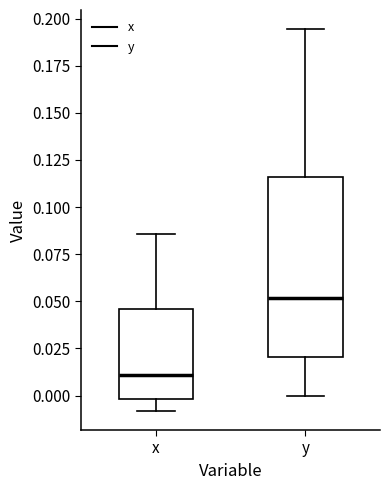

Reading left to right, transcribe this box plot: for each box, give where its median line is, the range the box spans, and where its two whiskers end, as read against the y-axis. The values are not printed on the chart, so give them approximately, as read against the axis.

x: median 0.010, box 0.000 to 0.045, whiskers -0.010 to 0.085
y: median 0.050, box 0.020 to 0.115, whiskers 0.000 to 0.195